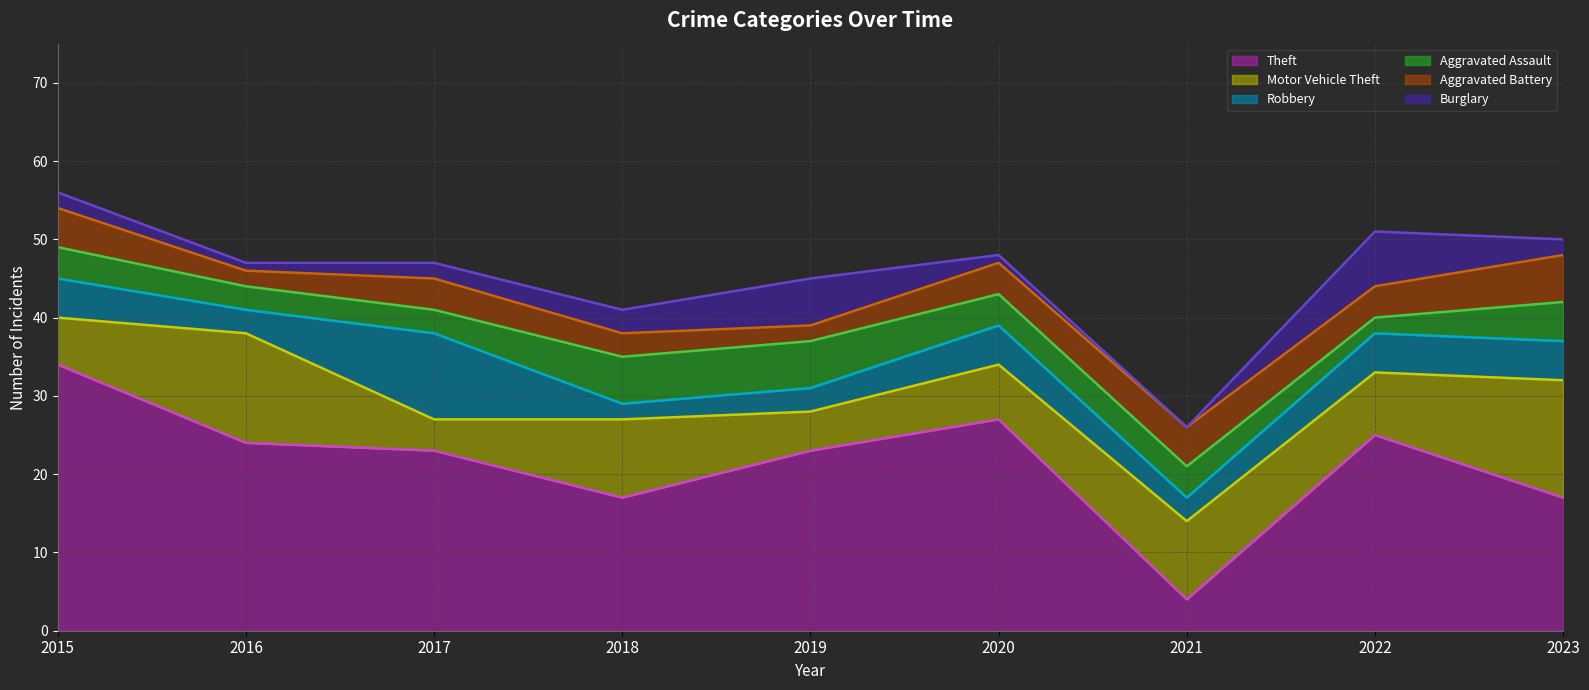

Reading left to right, extract all data points from this chart.

Theft: 34	24	23	17	23	27	4	25	17
Motor Vehicle Theft: 6	14	4	10	5	7	10	8	15
Robbery: 5	3	11	2	3	5	3	5	5
Aggravated Assault: 4	3	3	6	6	4	4	2	5
Aggravated Battery: 5	2	4	3	2	4	5	4	6
Burglary: 2	1	2	3	6	1	0	7	2